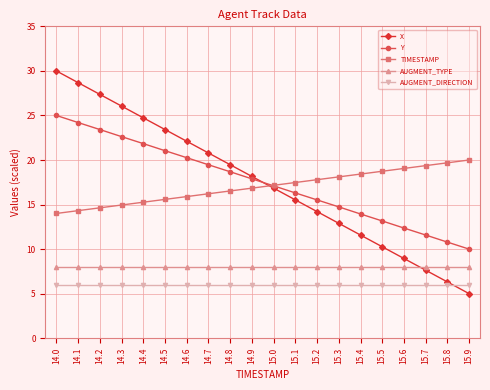

Where does the Y series first go above 17?

14.0